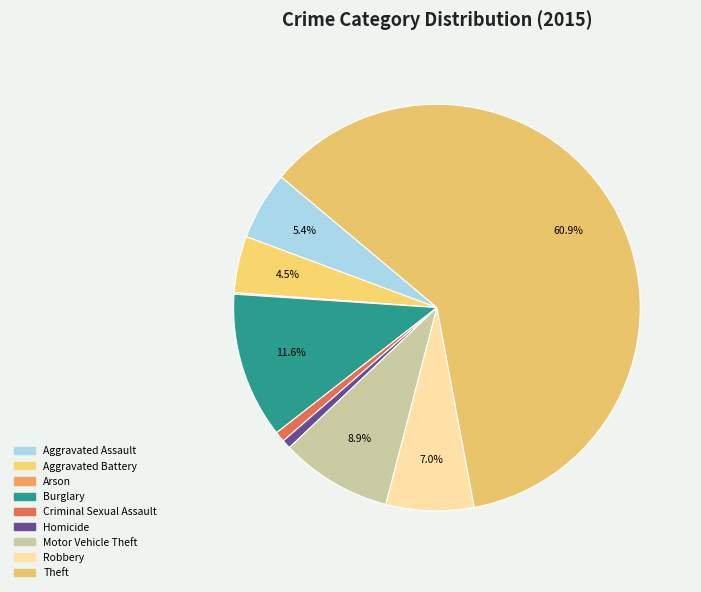

How many slices are in this pie chart?

9